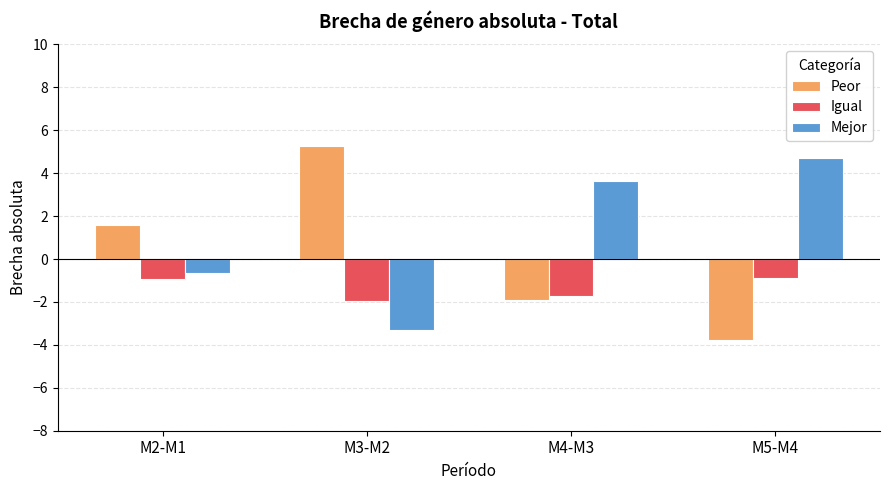

What value does the Mejor series have at M2-M1?

-0.6